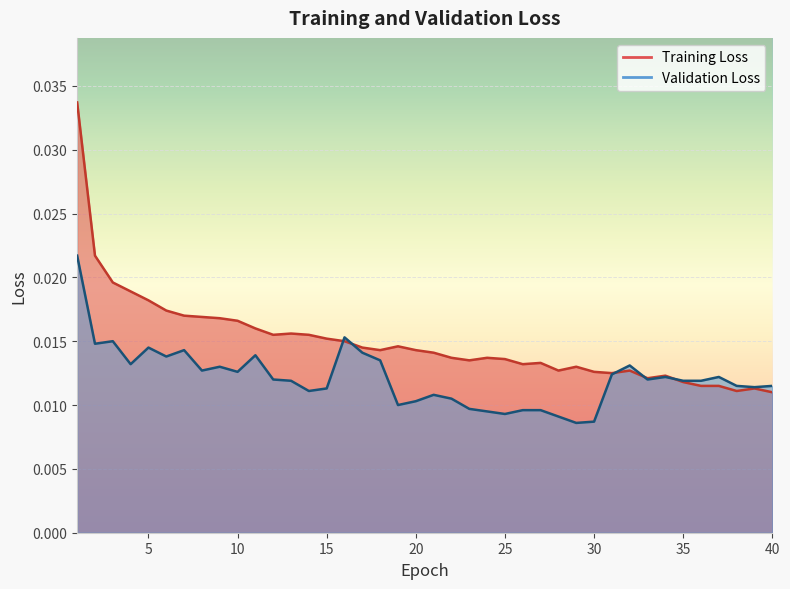

Which has a higher value, 35 or 6?

6